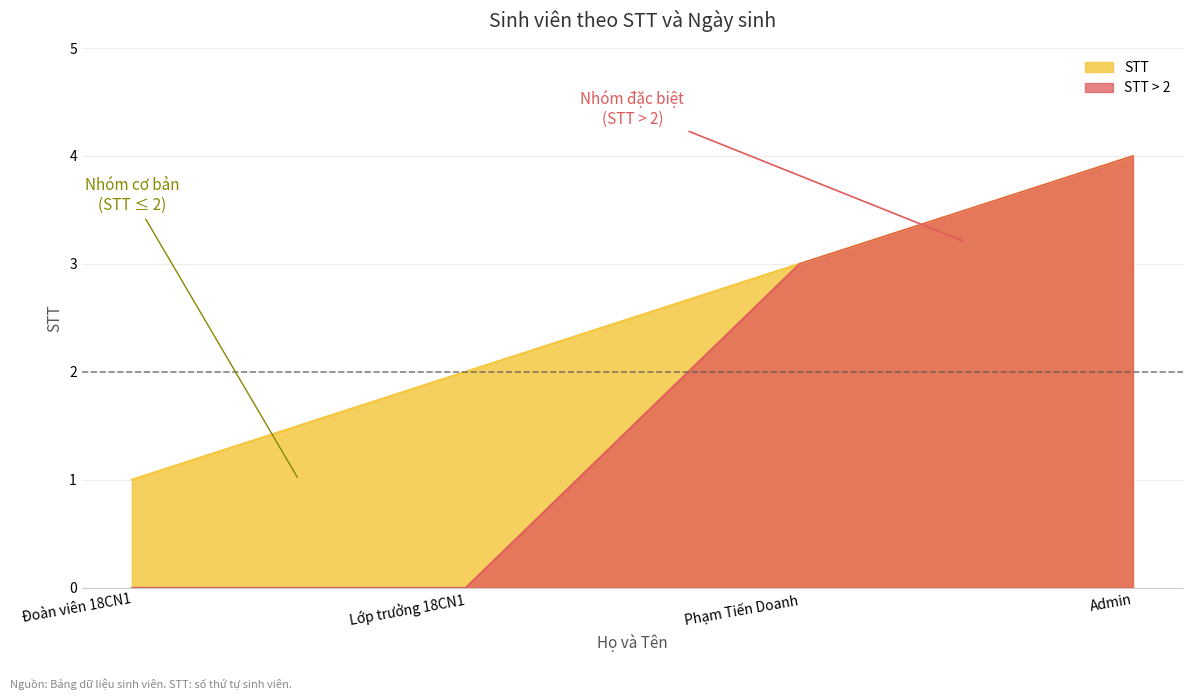

Is it true that STT equals 3 at Phạm Tiến Doanh?

True